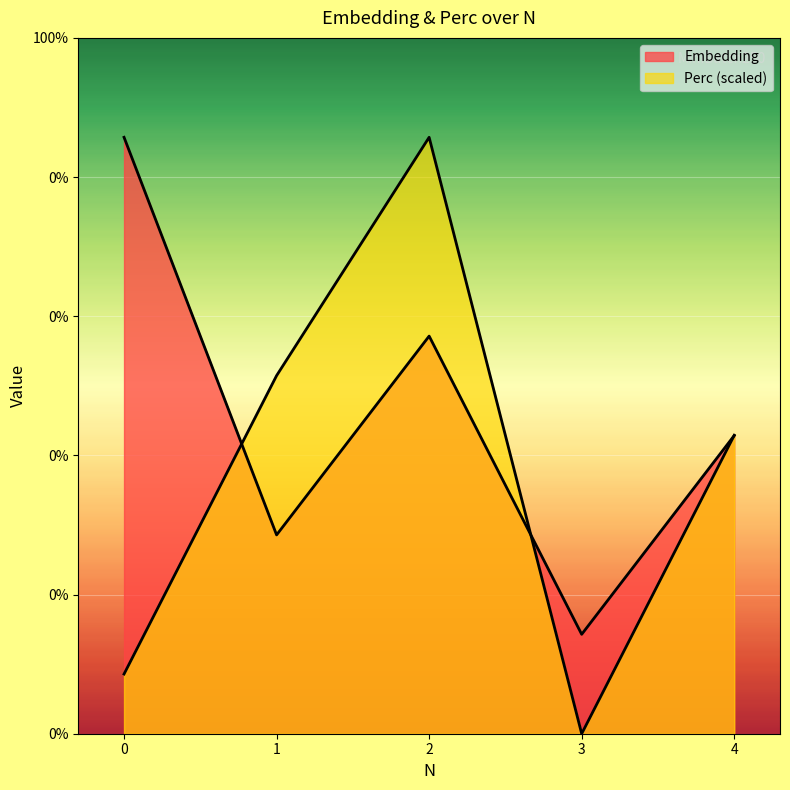

True or false: Perc has a value of 282.6 at 1.

False